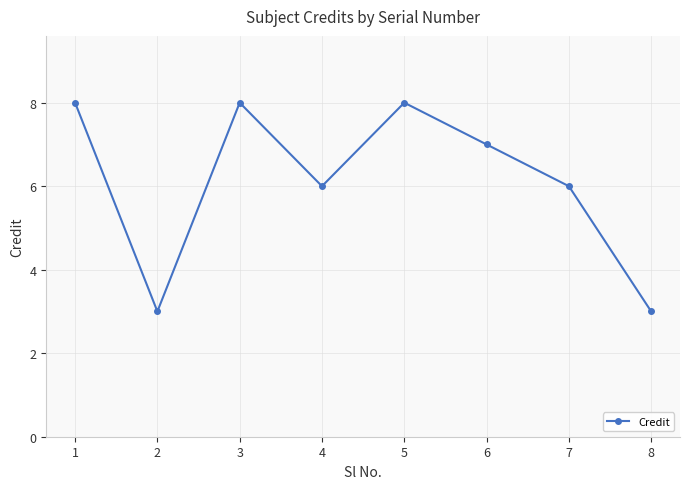

True or false: there are more than 1 points higher than both neighbors.

True